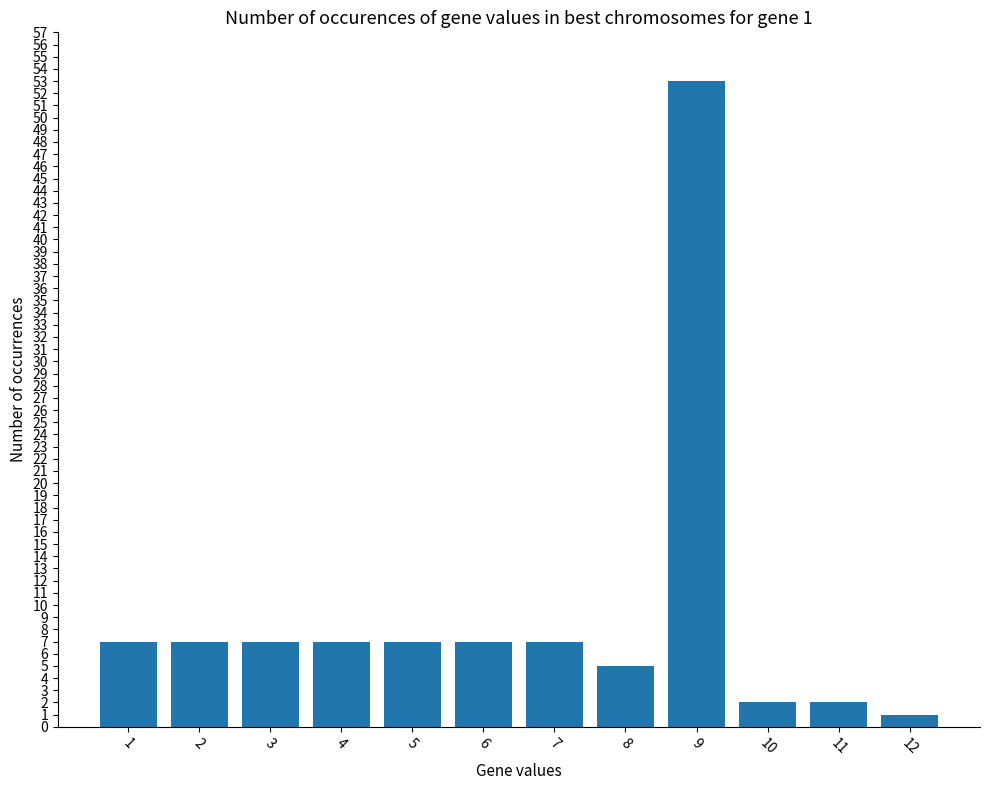

The value at 6 is 7. True or false?

True